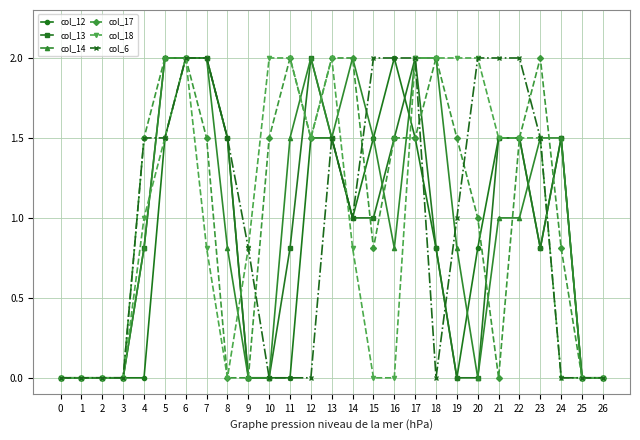

Is it true that col_6 equals 1.1 at 2?

False